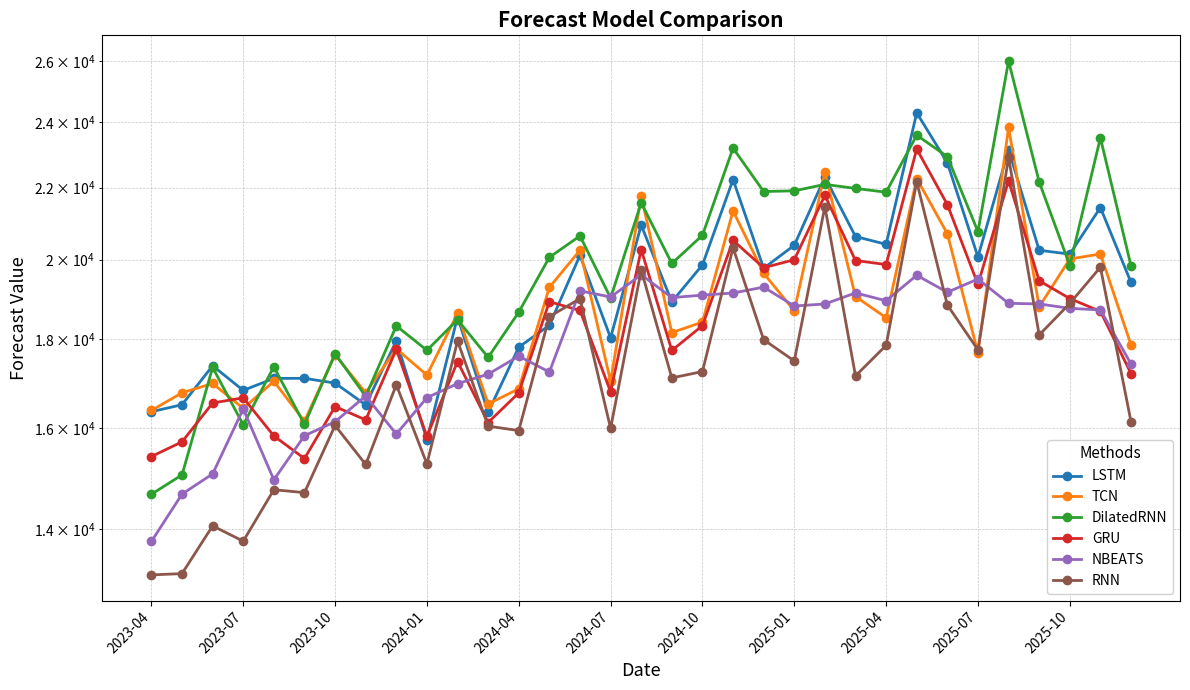

The LSTM series shows 7593.7 at 28. True or false?

False